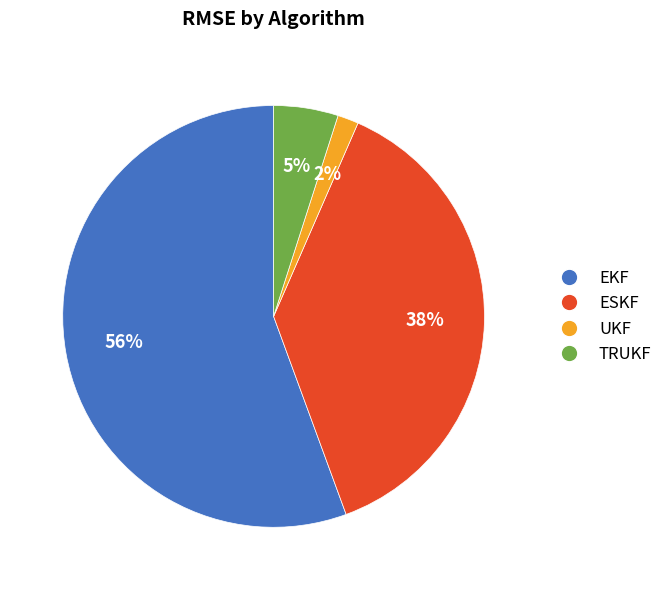

Does TRUKF account for over 50% of the chart?

No